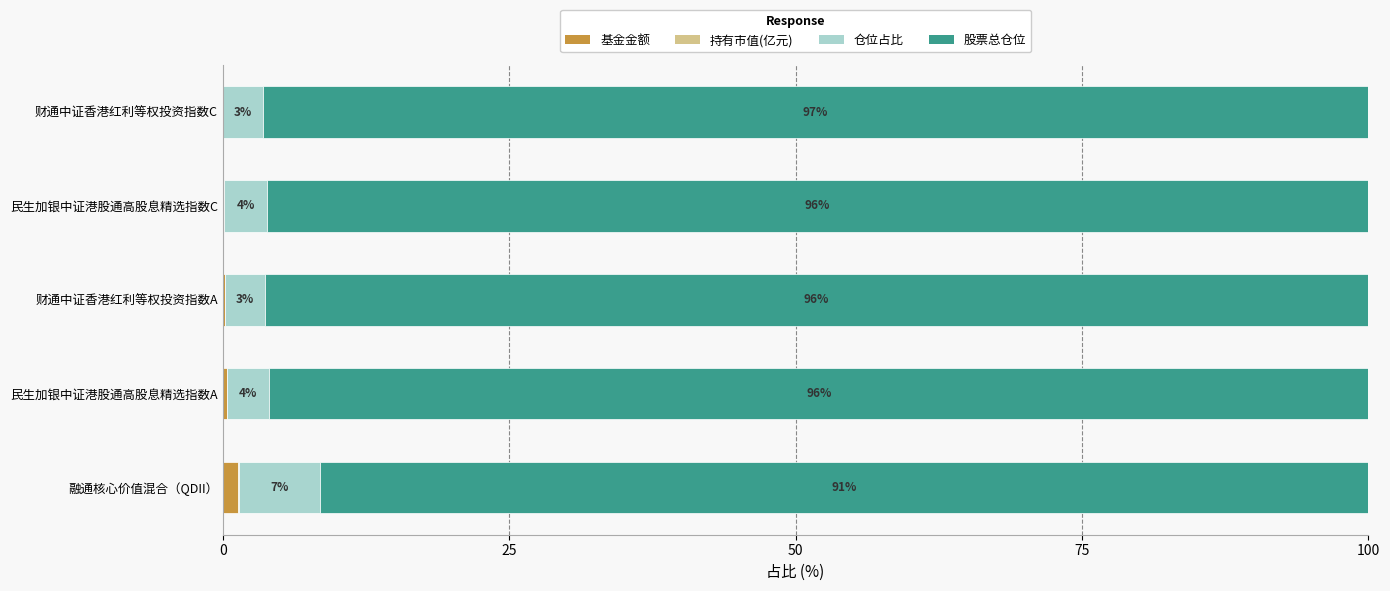

Reading left to right, extract all data points from this chart.

基金金额: 1.4	0.3	0.2	0.1	0.0
持有市值(亿元): 0.1	0.0	0.0	0.0	0.0
仓位占比: 7.1	3.7	3.4	3.7	3.5
股票总仓位: 91.5	96.0	96.3	96.2	96.5